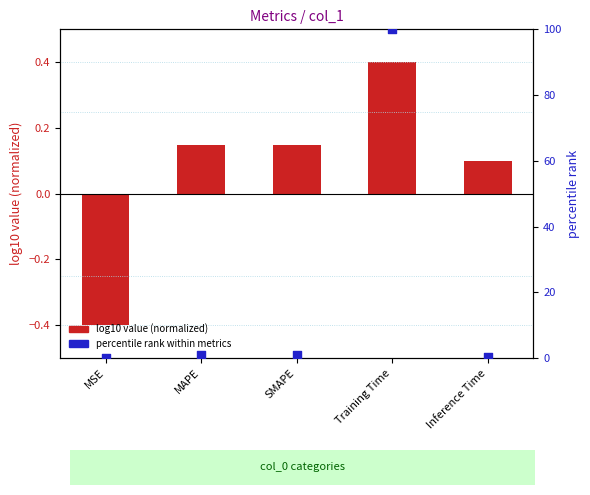

Is the value of percentile rank within metrics at Training Time greater than the value of log10 value (normalized) at SMAPE?

Yes